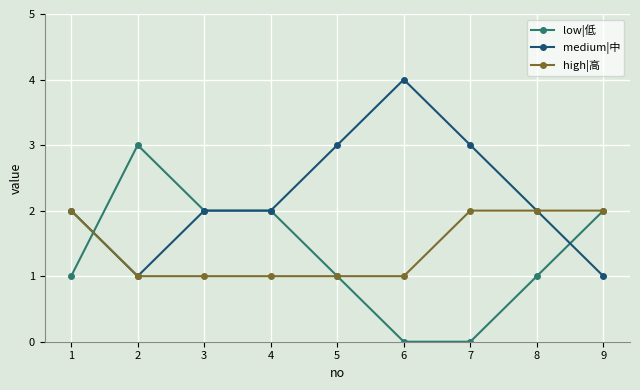

Where is the first local minimum for medium|中?

2